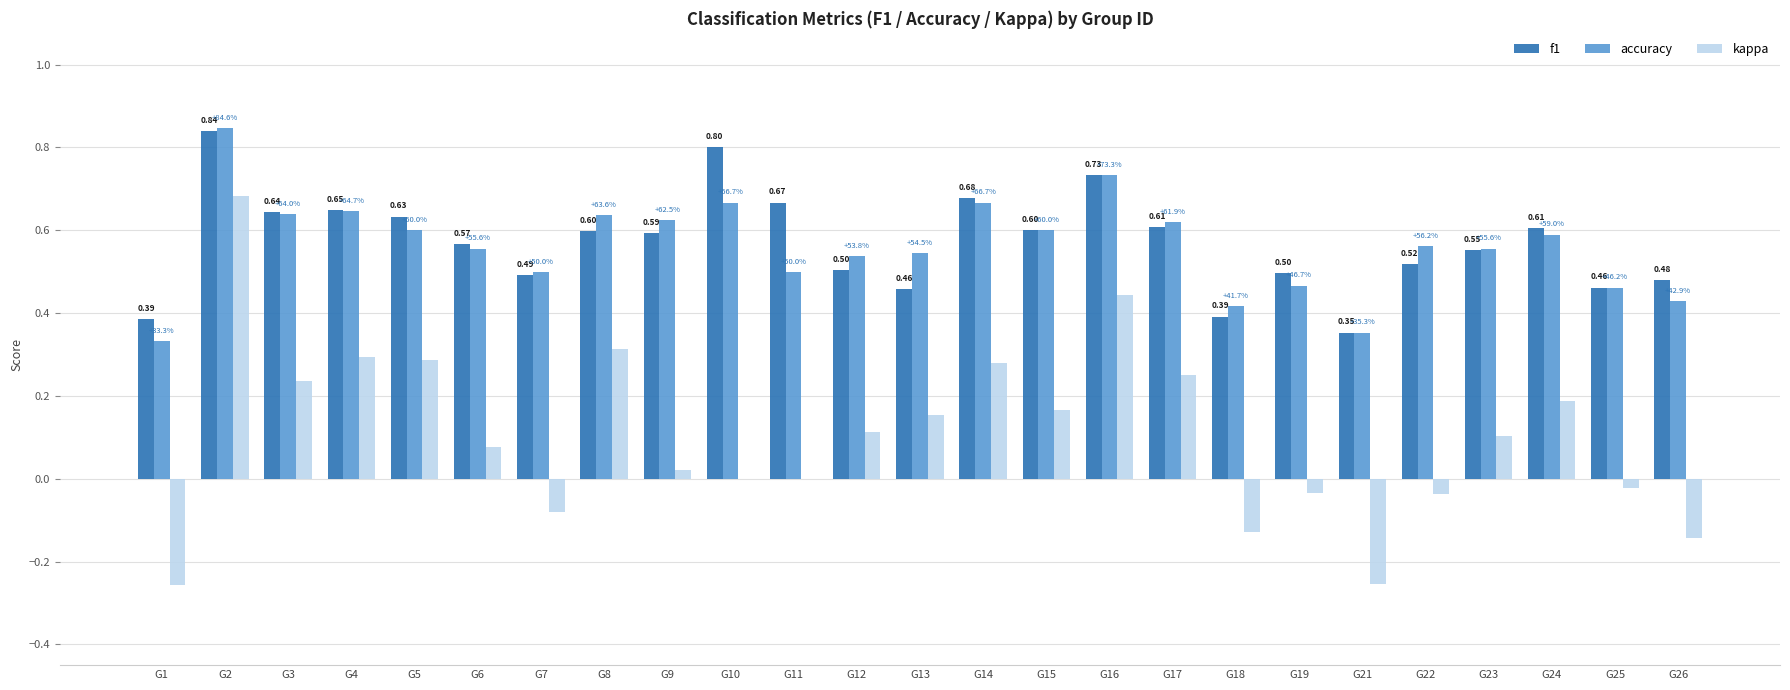

What is the sum of the accuracy values at G18 and G25?

0.9